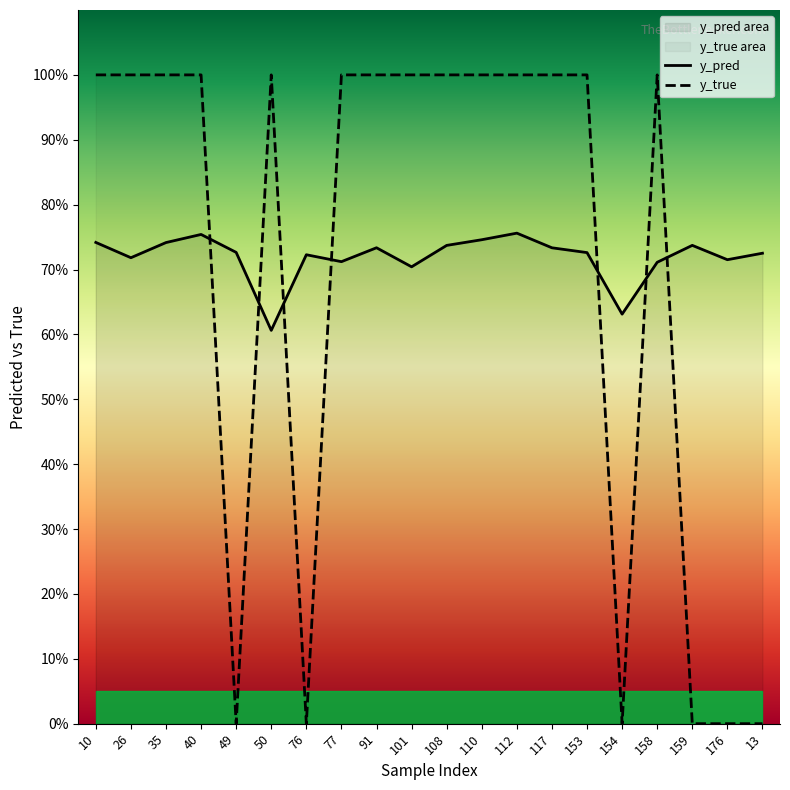

What is the value of the y_pred point at the 14th from the left?

0.7